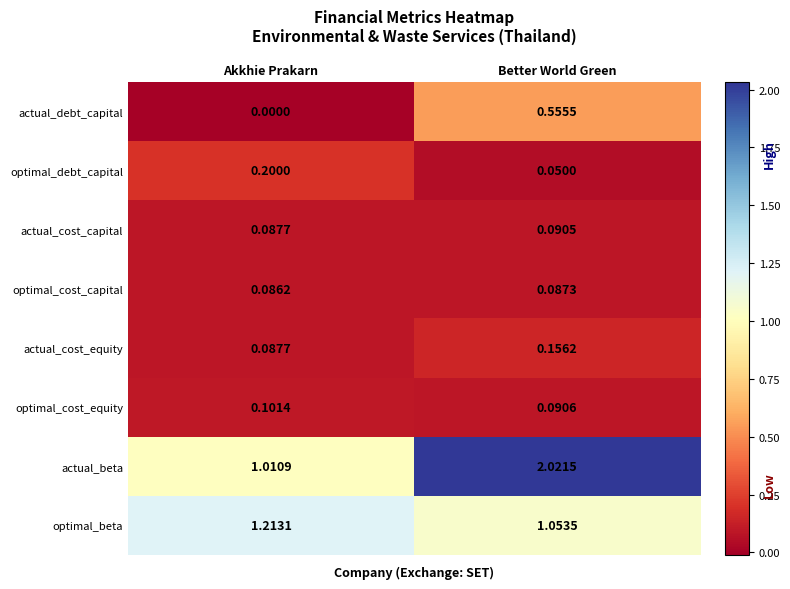

Rank the series at Better World Green from highest to lowest value.

actual_beta, optimal_beta, actual_debt_capital, actual_cost_equity, optimal_cost_equity, actual_cost_capital, optimal_cost_capital, optimal_debt_capital